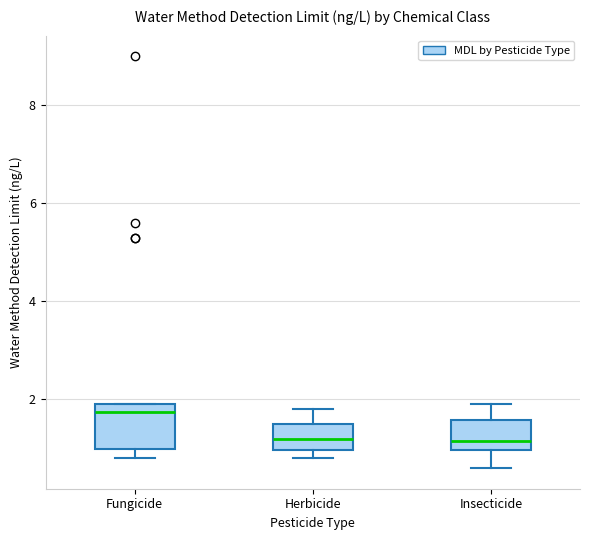

Where is the lower edge of the box for Fungicide on the y-axis? The values are not printed on the chart, so give them approximately, as read against the axis.

1.0